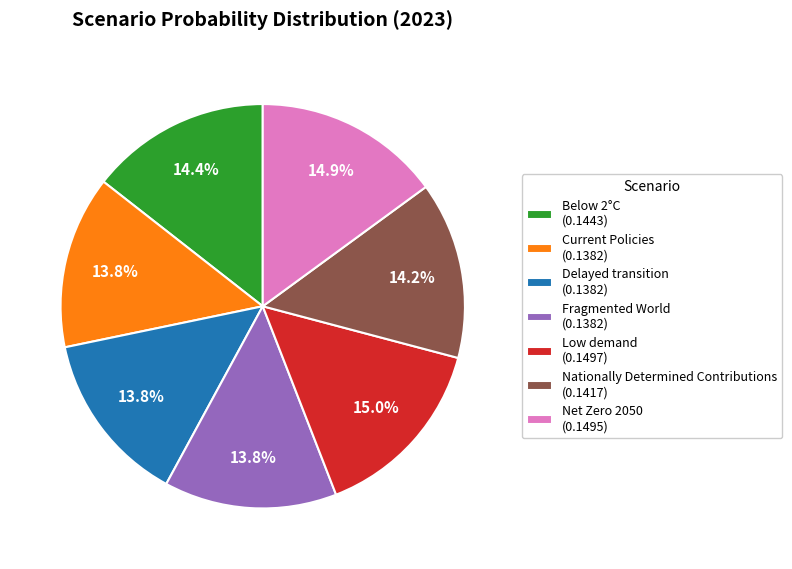

What percentage is the Net Zero 2050 slice, to the nearest percent?

15%